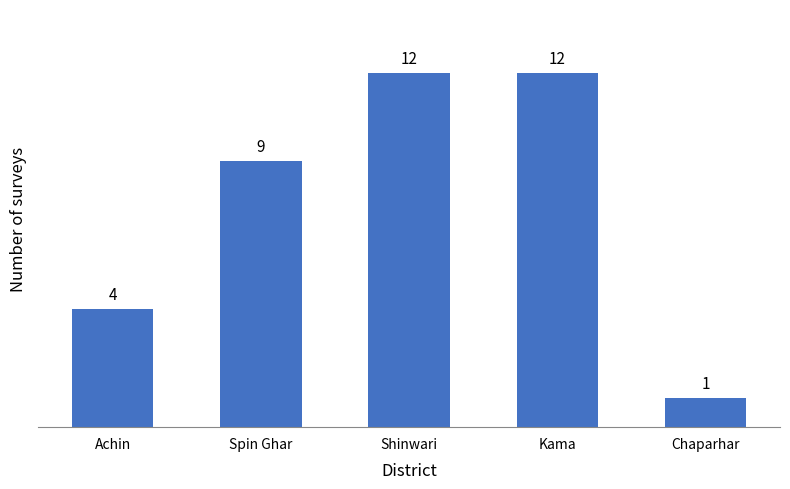

What is the difference between the values at Chaparhar and Shinwari?

11